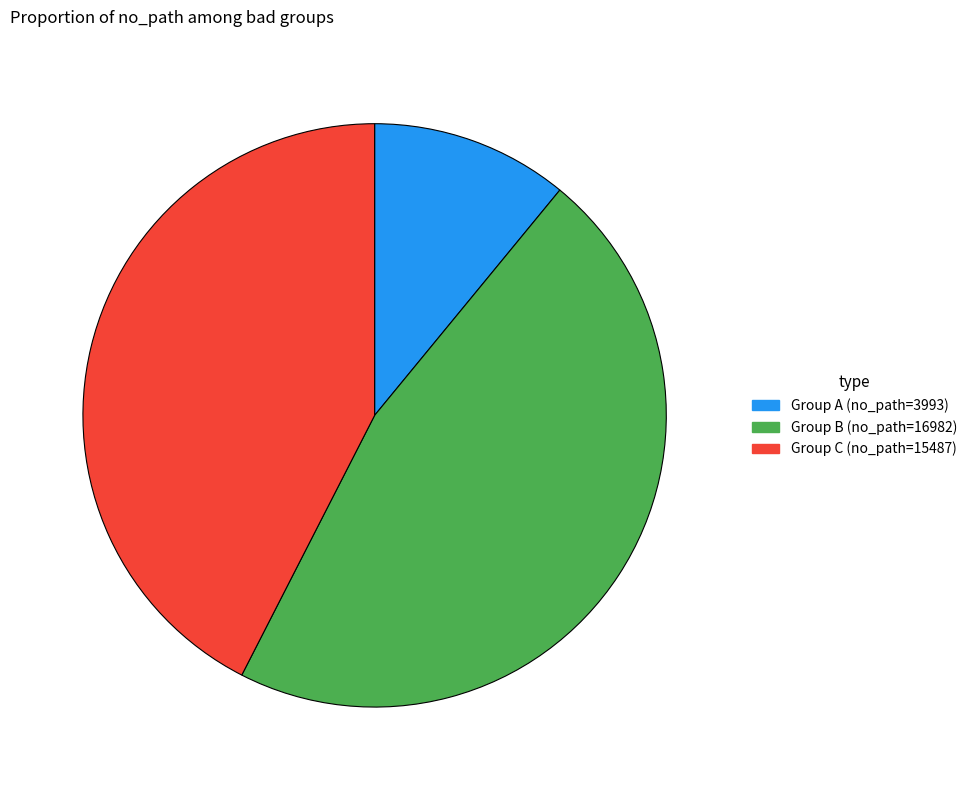

Count the number of slices in the pie.

3